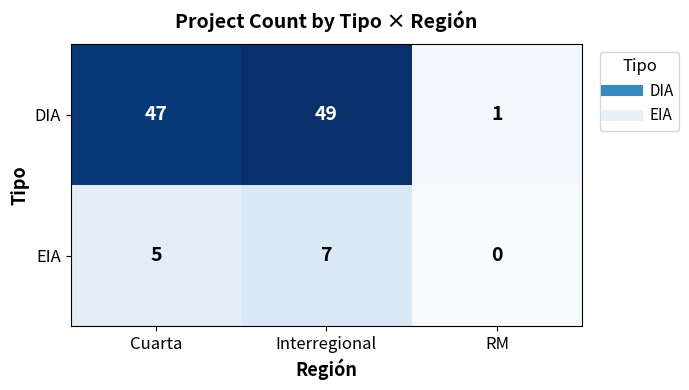

Reading left to right, what are all the values shown in this chart?

DIA: 47	49	1
EIA: 5	7	0